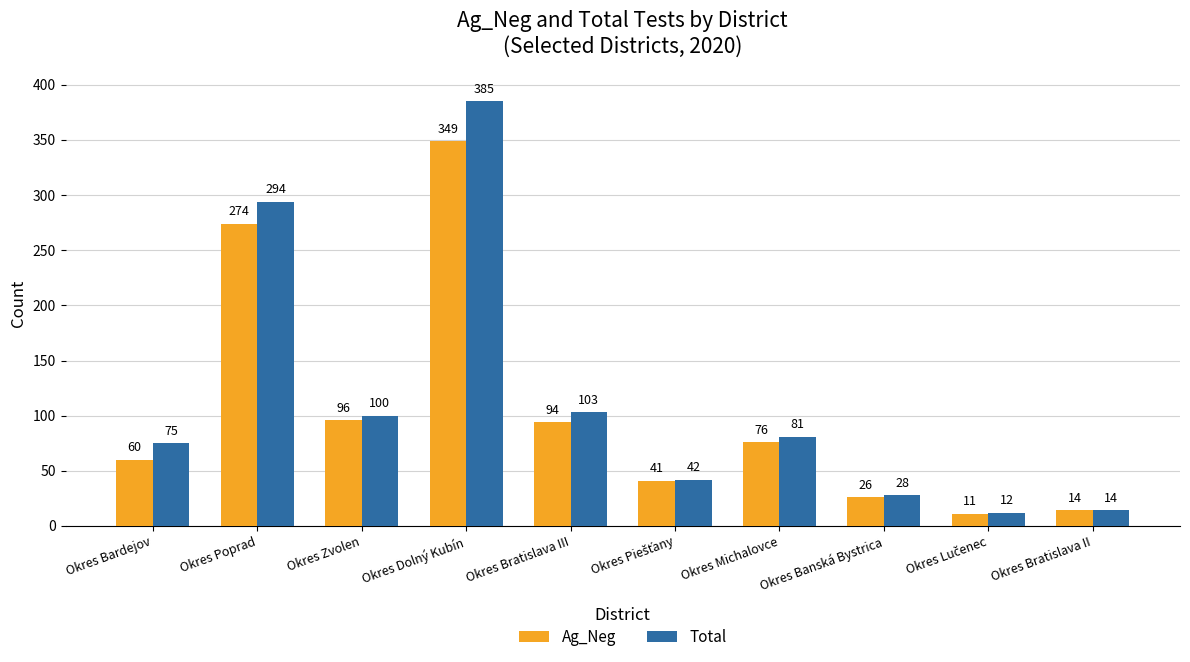

What is the sum of the Total values at Okres Bratislava II and Okres Dolný Kubín?

399